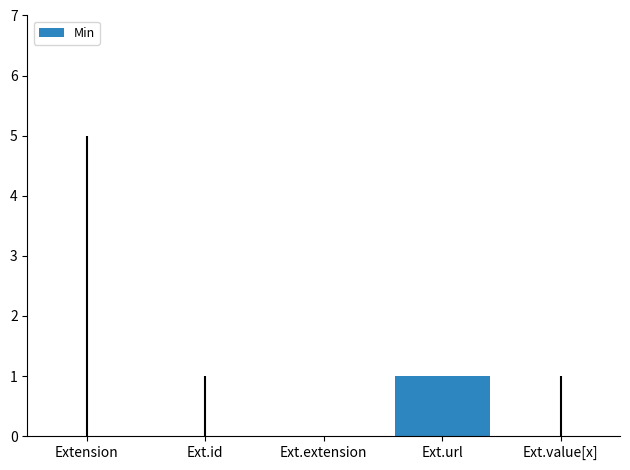

The chart shows a value of 0 at Ext.extension. True or false?

True